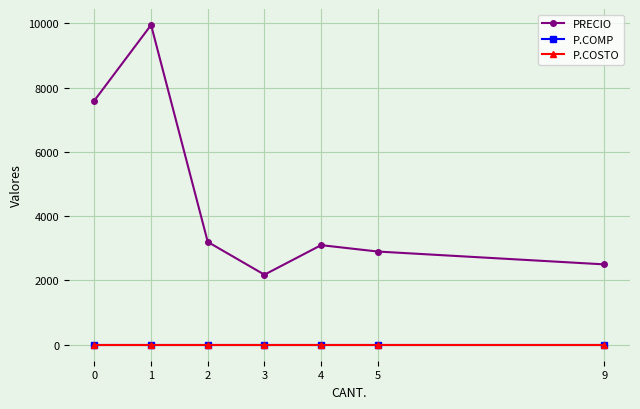

True or false: P.COMP and PRECIO cross at least once.

False